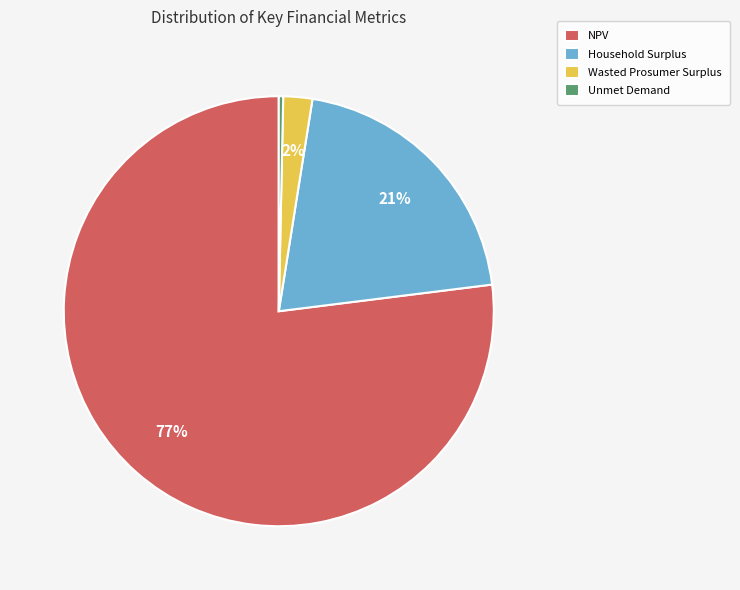

Rank the categories by value from highest to lowest.

NPV, Household Surplus, Wasted Prosumer Surplus, Unmet Demand